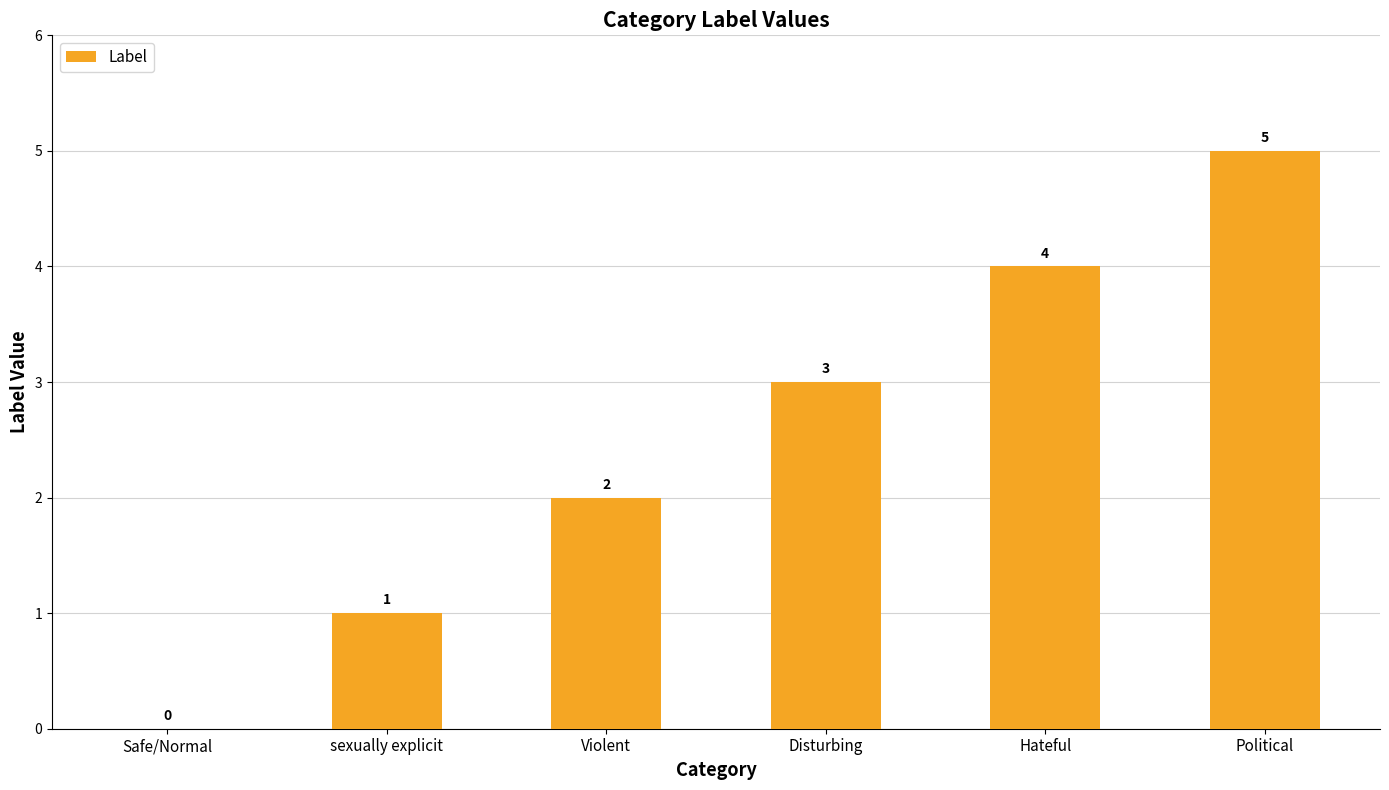

Count the number of categories in the chart.

6